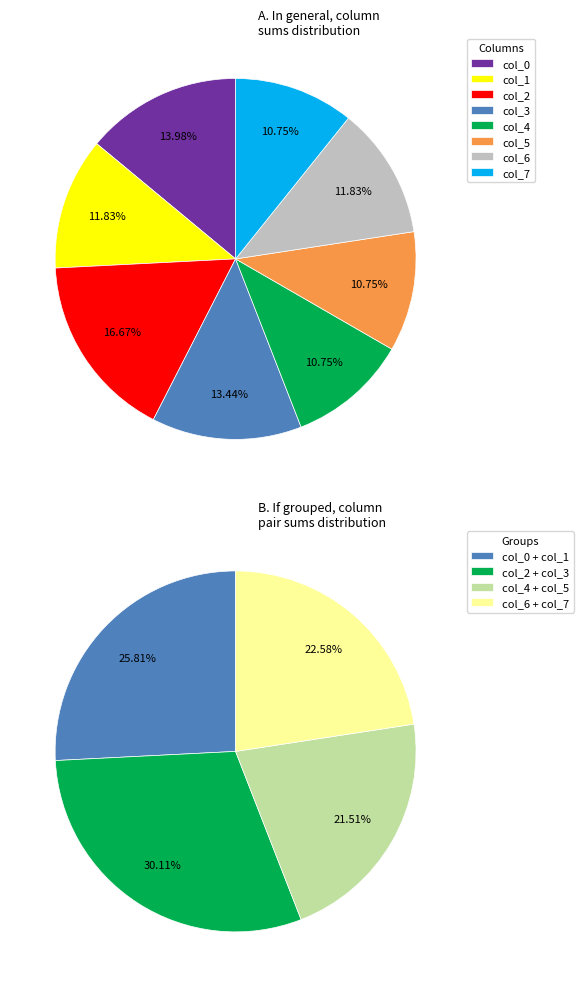

Which category has the smallest portion of the pie?

col_4_sum